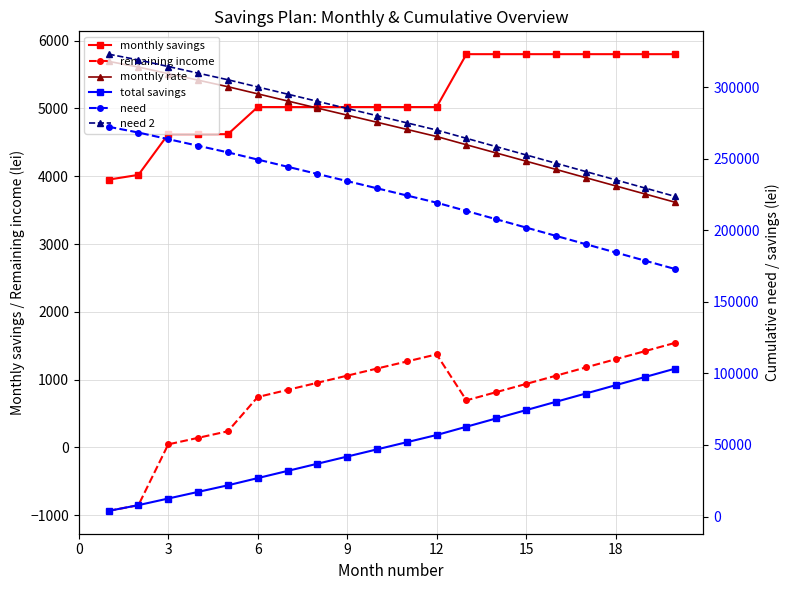

Reading left to right, list all the values displayed in this chart.

monthly savings: 3950	4020	4620	4620	4620	5020	5020	5020	5020	5020	5020	5020	5800	5800	5800	5800	5800	5800	5800	5800
remaining income: -935	-851	46	142	239	744	849	954	1059	1164	1268	1373	695	816	937	1058	1180	1301	1422	1543
monthly rate: 5694	5610	5513	5417	5320	5215	5110	5005	4901	4796	4691	4586	4464	4343	4222	4101	3979	3858	3737	3616
total savings: 3950	7970	12590	17210	21830	26850	31870	36890	41910	46930	51950	56970	62770	68570	74370	80170	85970	91770	97570	103370
need: 272387	268367	263747	259127	254507	249487	244467	239447	234427	229407	224387	219367	213567	207767	201967	196167	190367	184567	178767	172967
need 2: 323137	319117	314497	309877	305257	300237	295217	290197	285177	280157	275137	270117	264317	258517	252717	246917	241117	235317	229517	223717